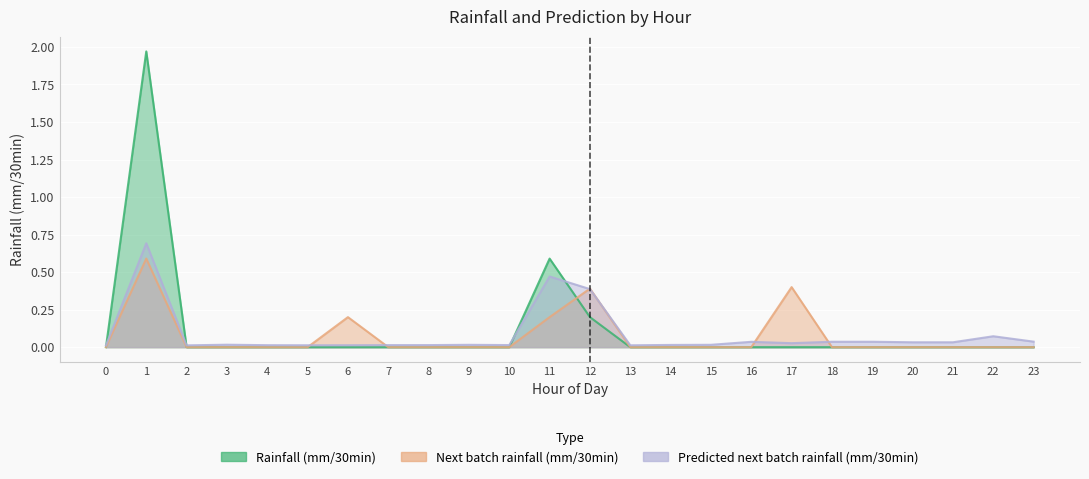

What is the difference between the second highest and second lowest values in the rainfall (mm/30min) series?

0.6